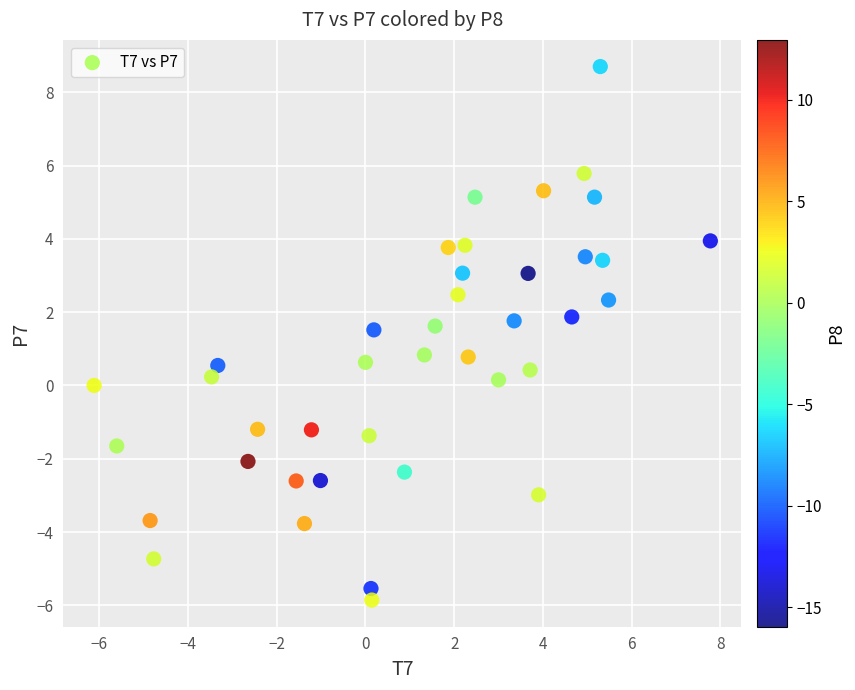

What is the range of X values (max minus min)?

13.9